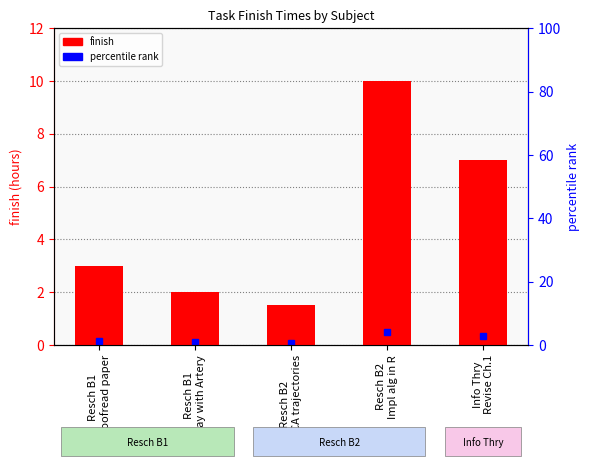

What is the maximum value shown in the chart?

10.0